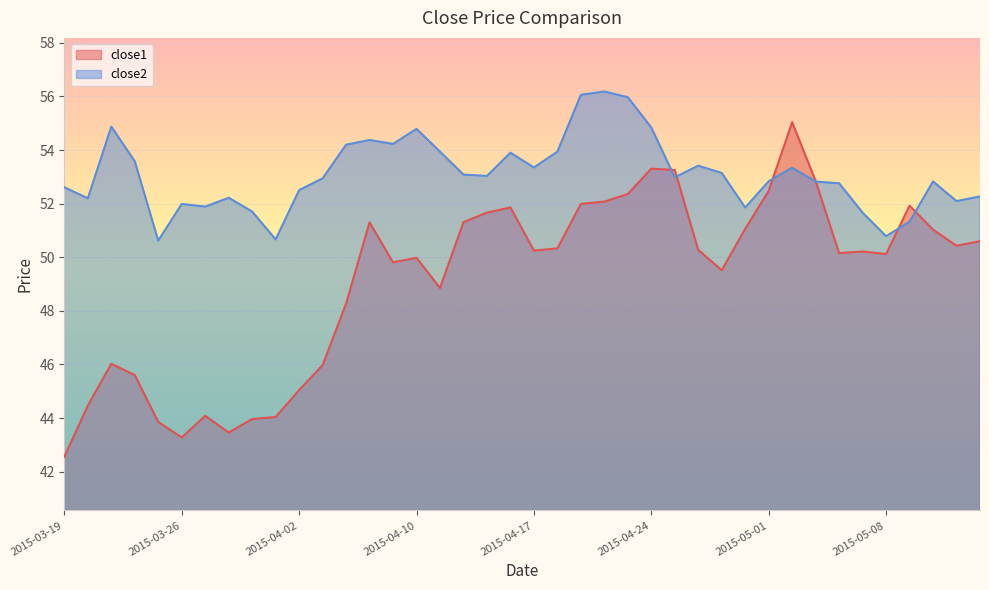

At which label does close1 reach its peak?

2015-05-04